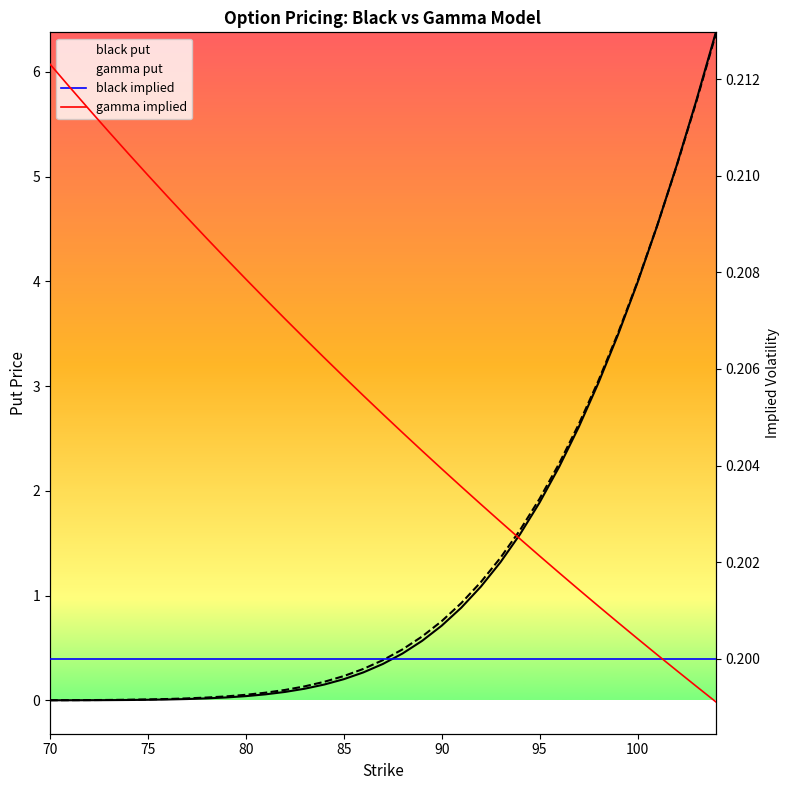

After their last crossing, which series has the higher values: black implied or gamma put?

gamma put